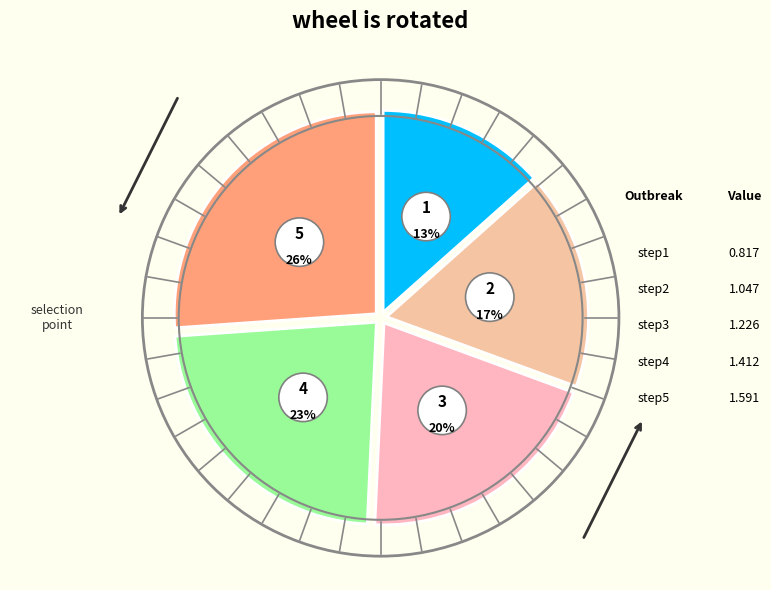

To the nearest percent, what is the combined percentage of step2 and step5?

43%